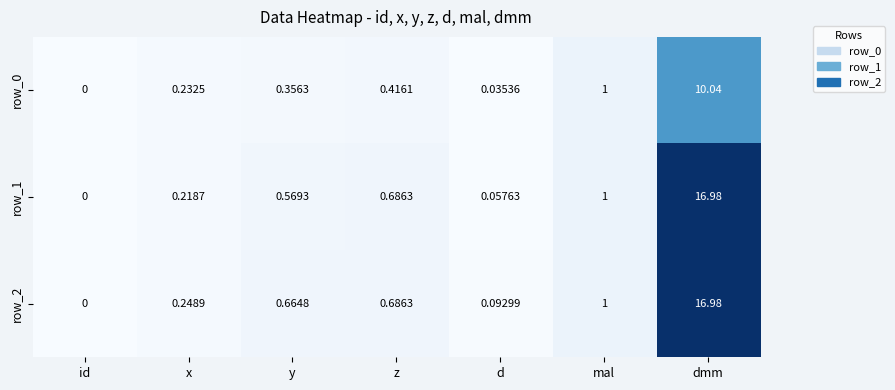

Which category has the lowest value across all series?

id